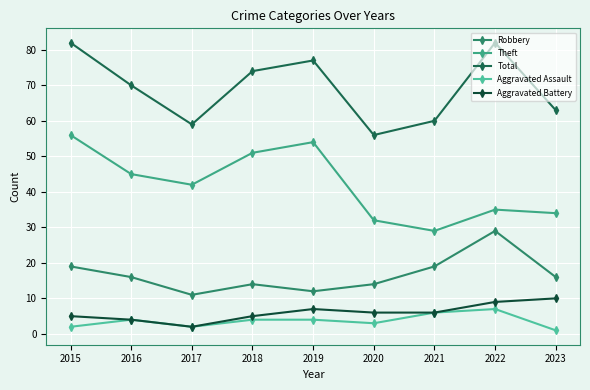

Does the chart have visible grid lines?

Yes